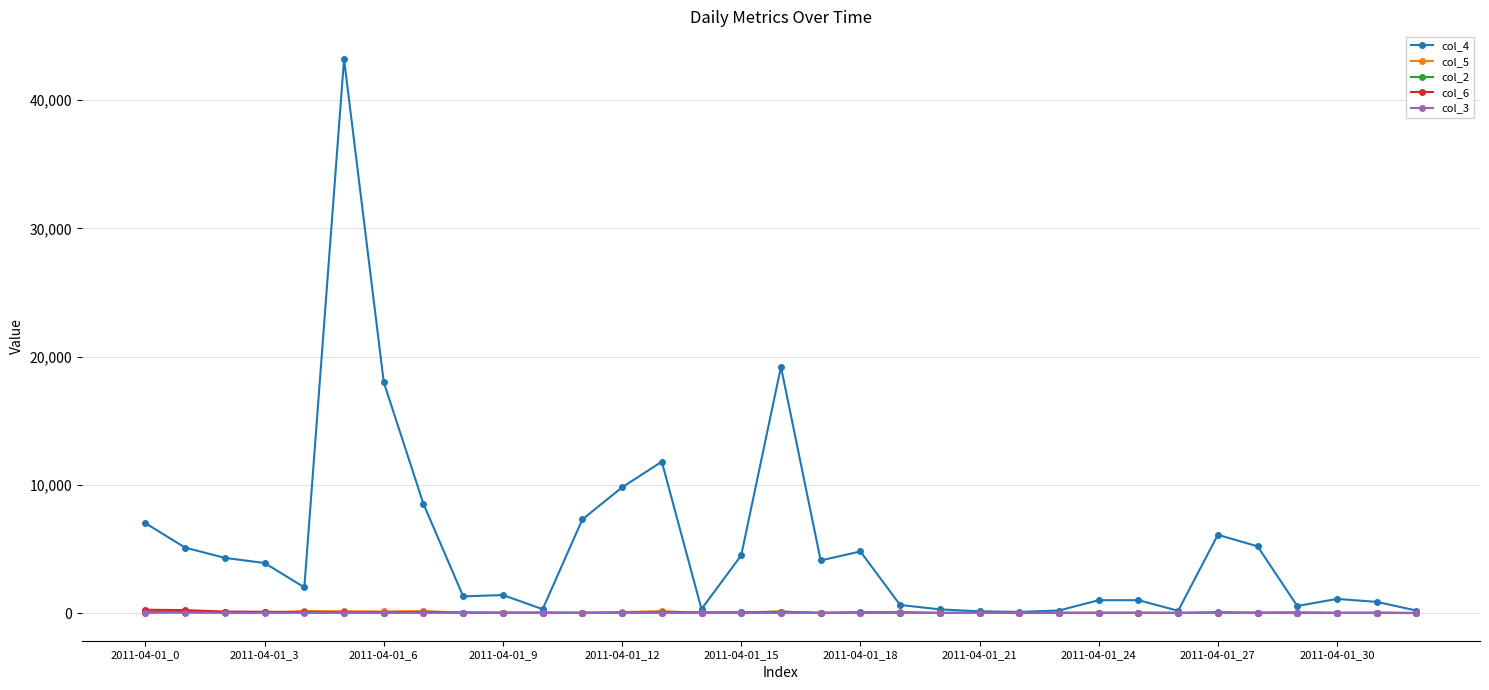

Which series has the widest spread of values?

col_4